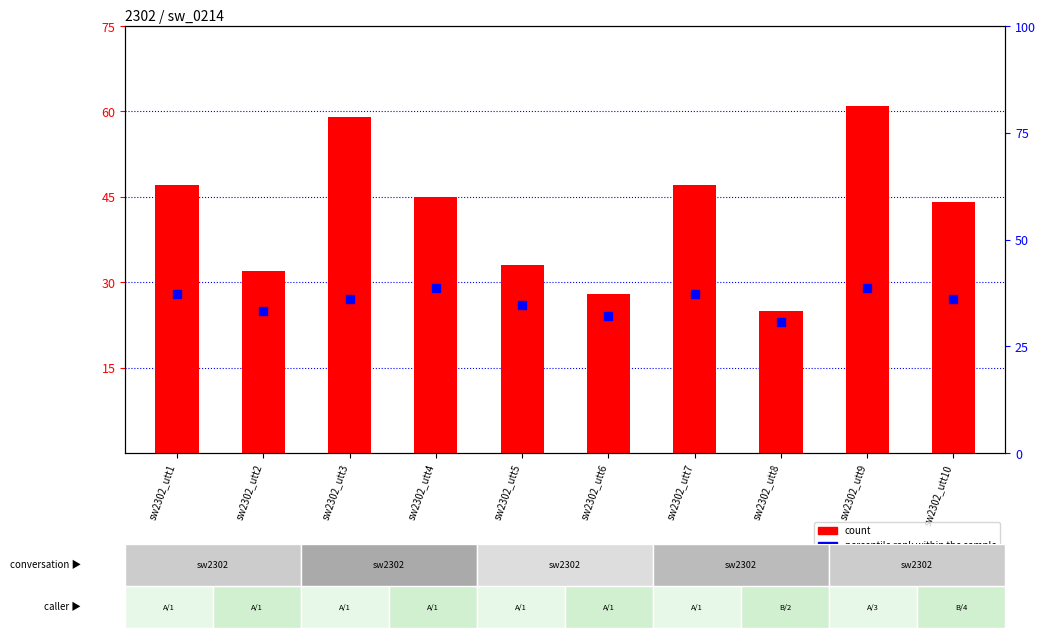

Which series has the widest spread of Y values?

count